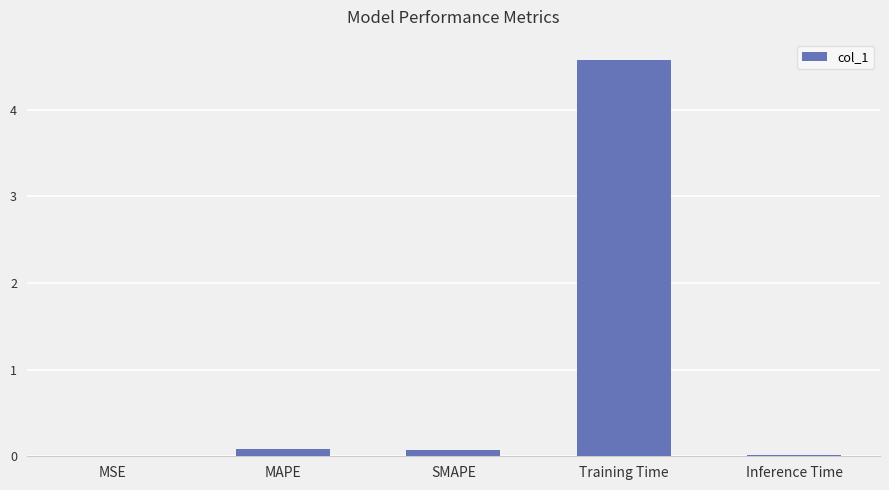

The value at Training Time is 4.6. True or false?

True